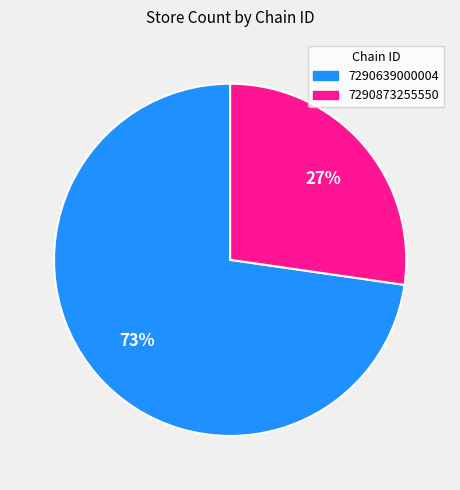

Count the number of slices in the pie.

2